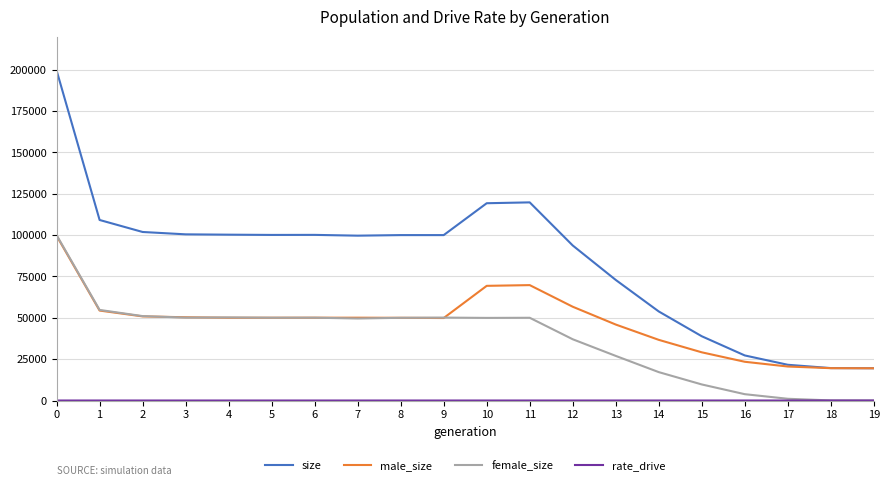

What is the total value across all series at 2?

203828.0